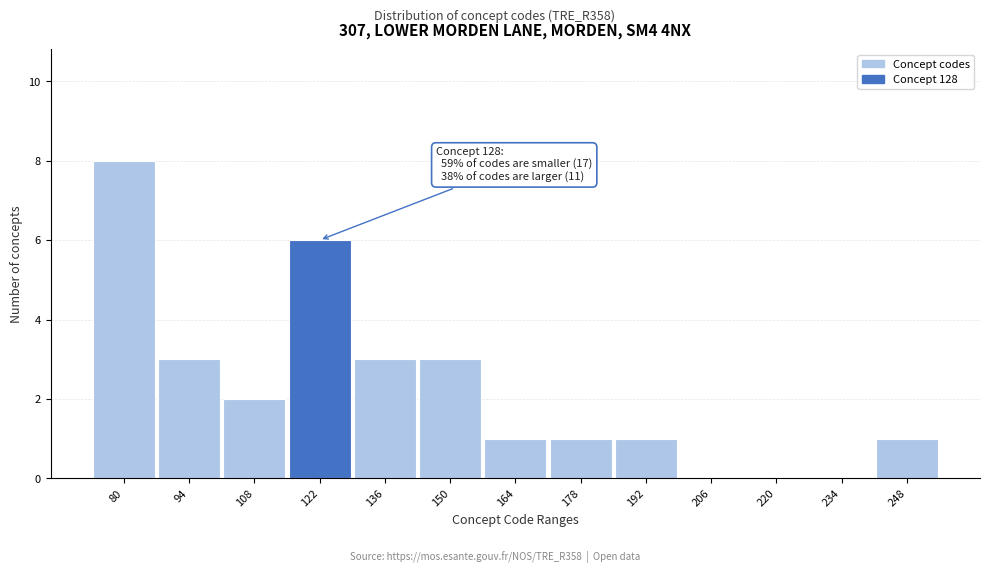

Reading left to right, transcribe all the data shown in this chart.

80=8	94=3	108=2	122=6	136=3	150=3	164=1	178=1	192=1	206=0	220=0	234=0	248=1